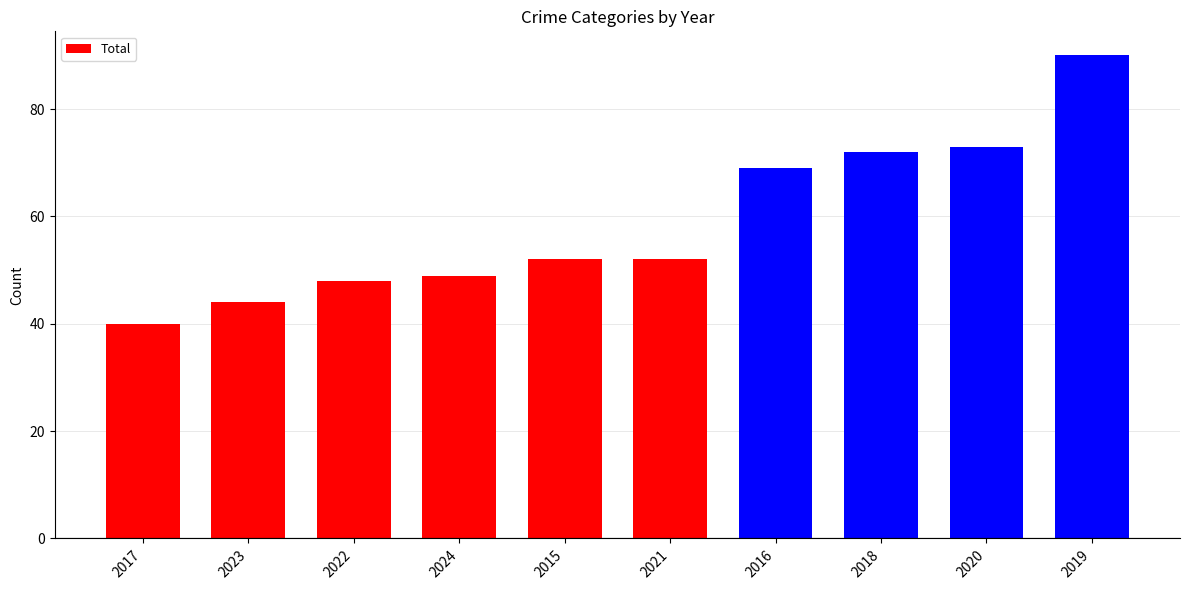

What position from the right is 2018?

3